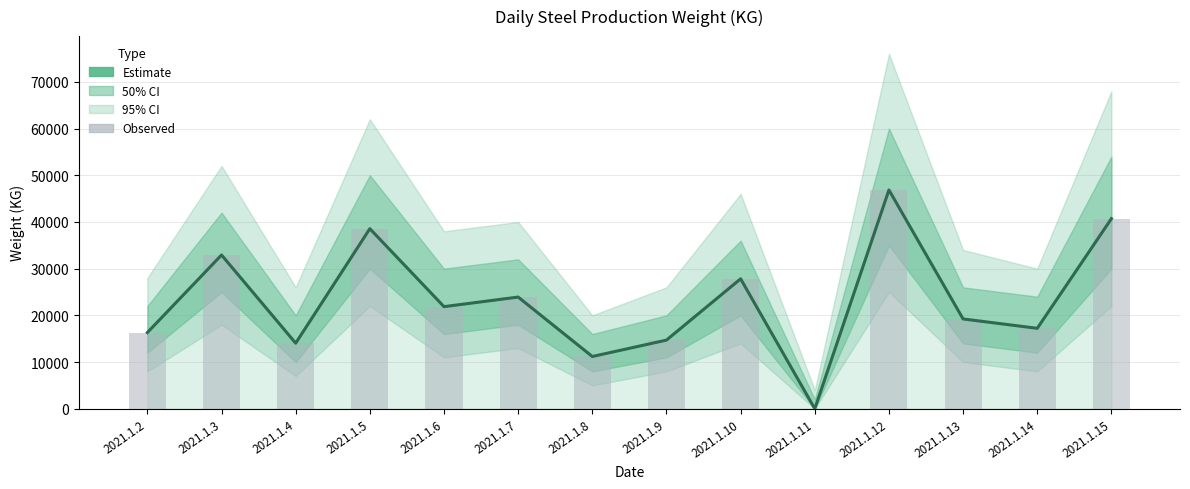

Where does the Estimate series first go above 21866?

2021.1.3